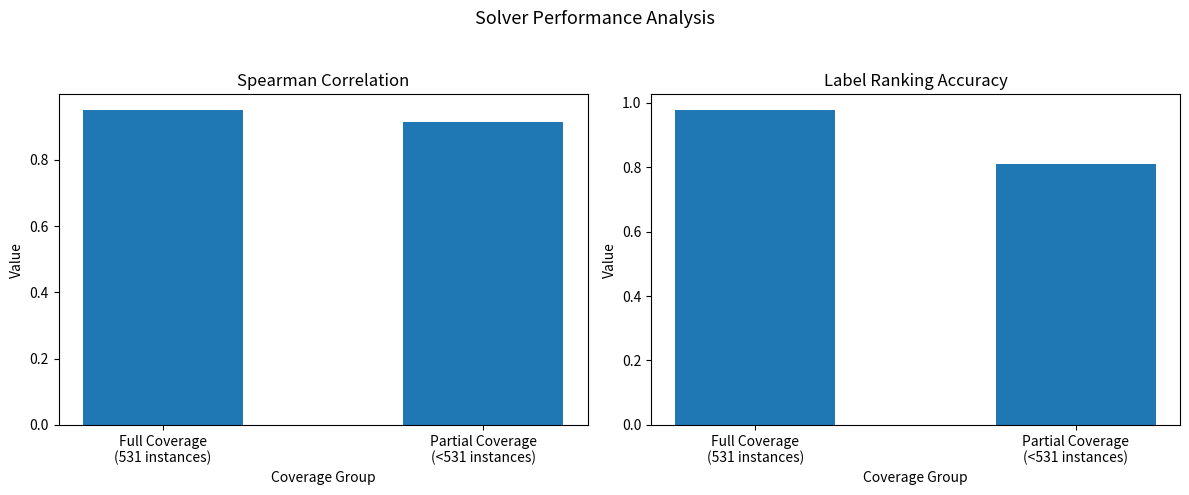

List the series in order of their overall mean, highest first.

spearman, label_ranking_acc